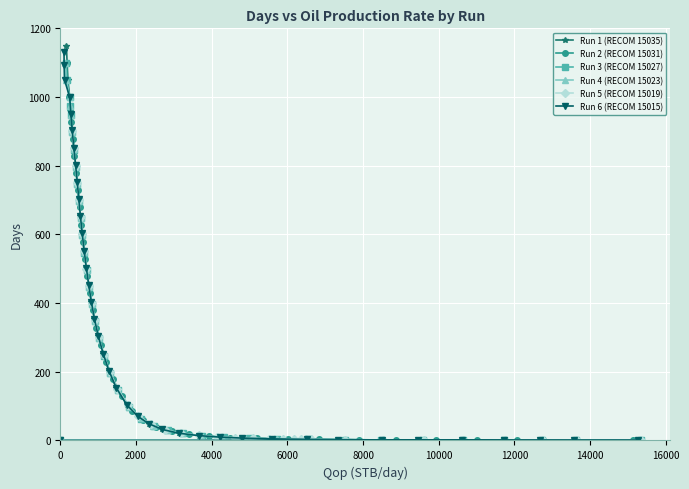

What is the sum of all Run 2 (RECOM 15031) values?

13370.3